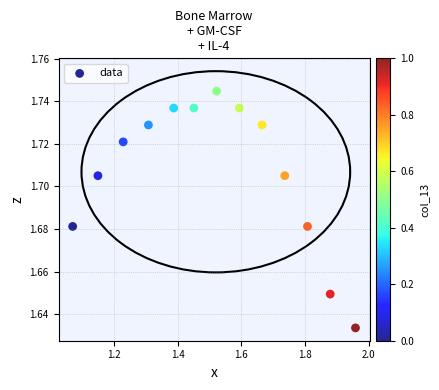

What is the range of X values (max minus min)?

0.9